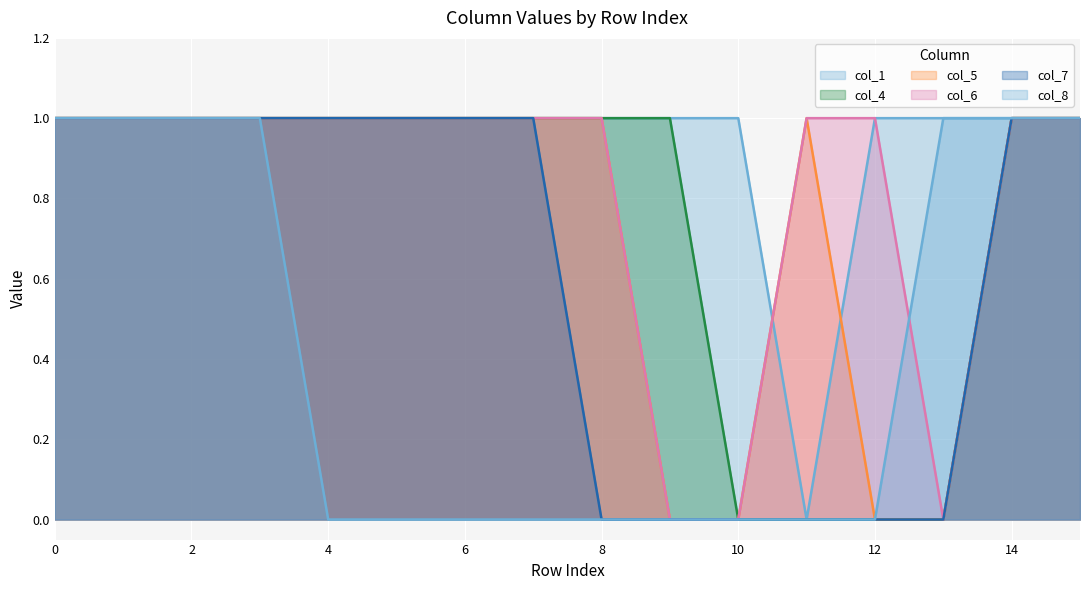

What is the maximum value for col_4?

1